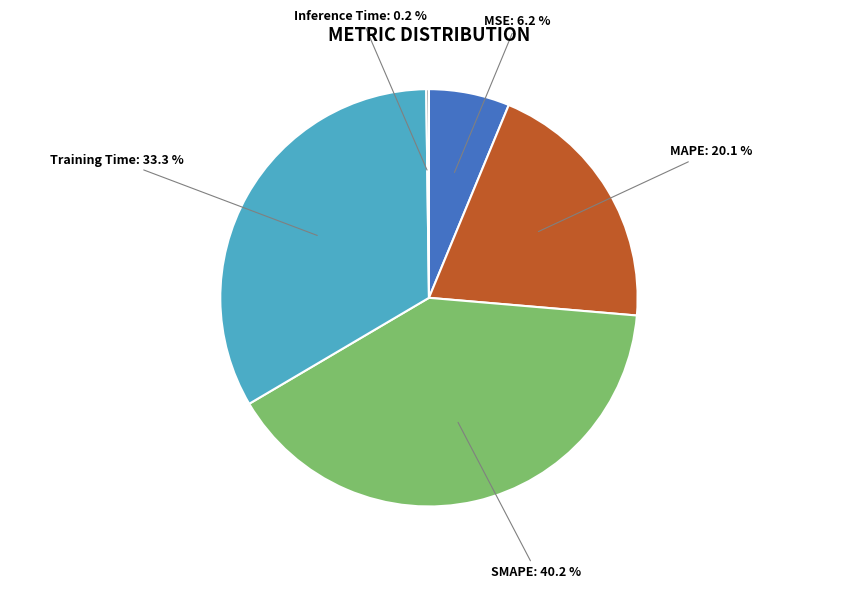

Is there a majority slice in this chart?

No